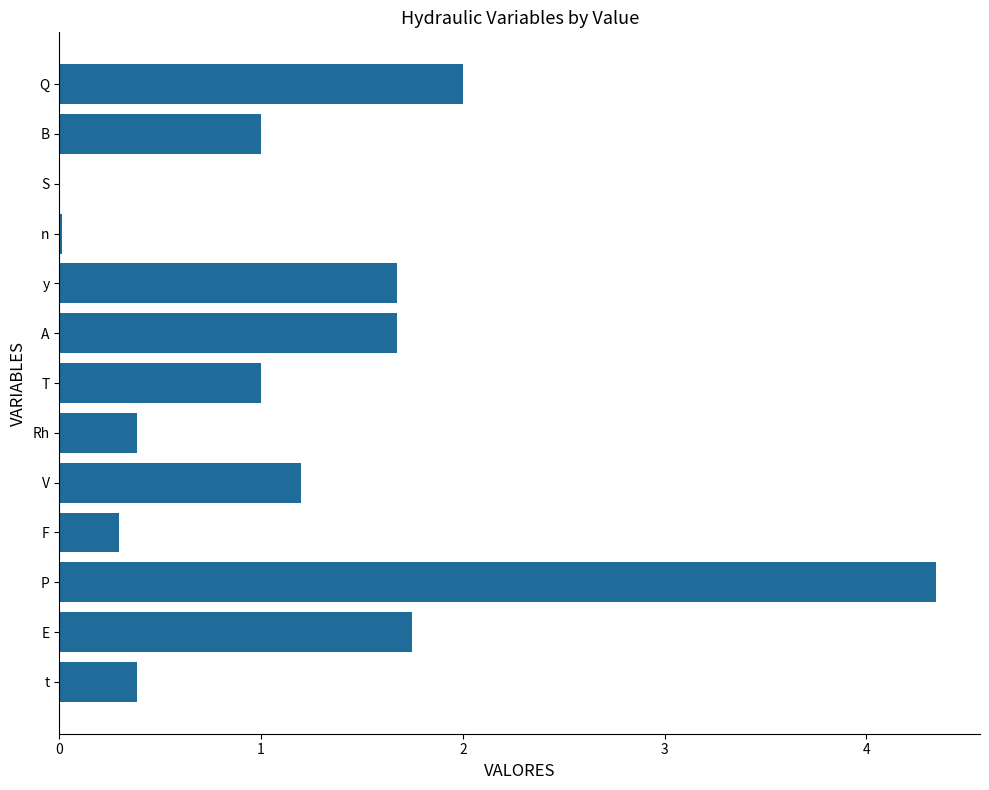

The value at y is 2.8. True or false?

False